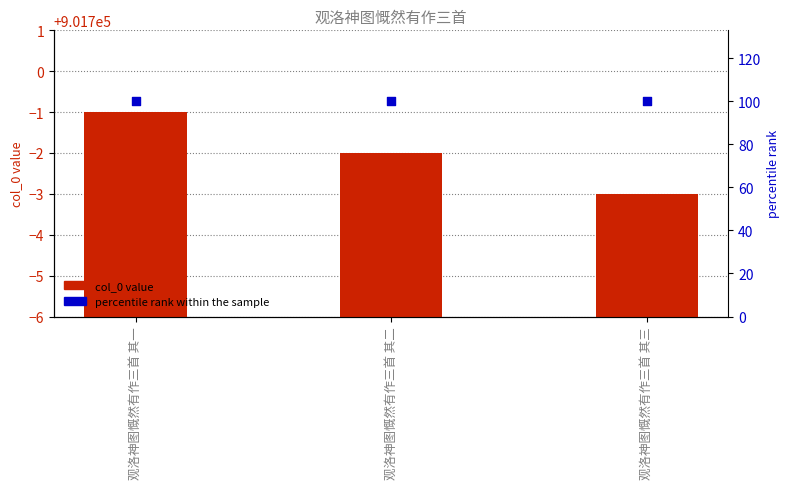

At how many categories does at least one series exceed 442966?

3